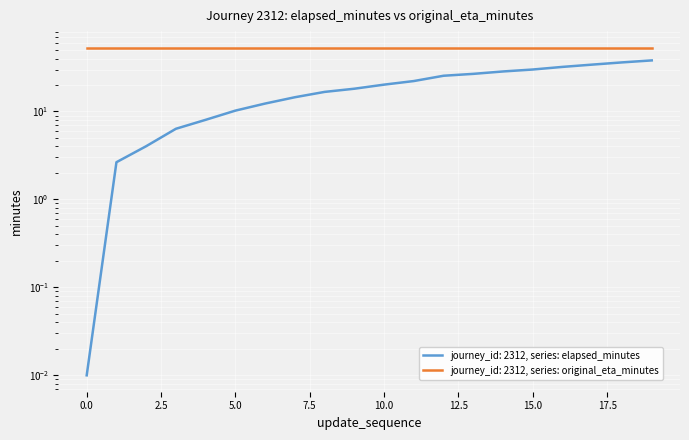

What is the ratio of the value at 8 to the value at 12?

0.7